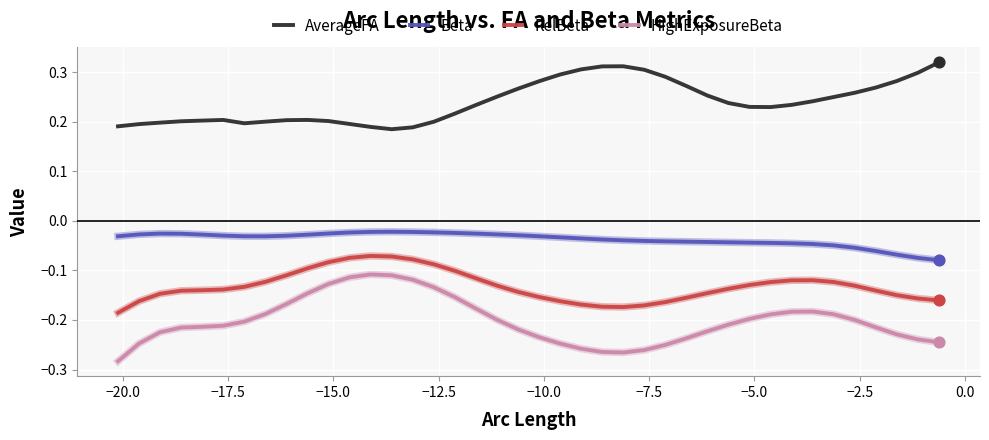

List the series in order of their peak value, highest first.

AverageFA, Beta, RelBeta, HighExposureBeta